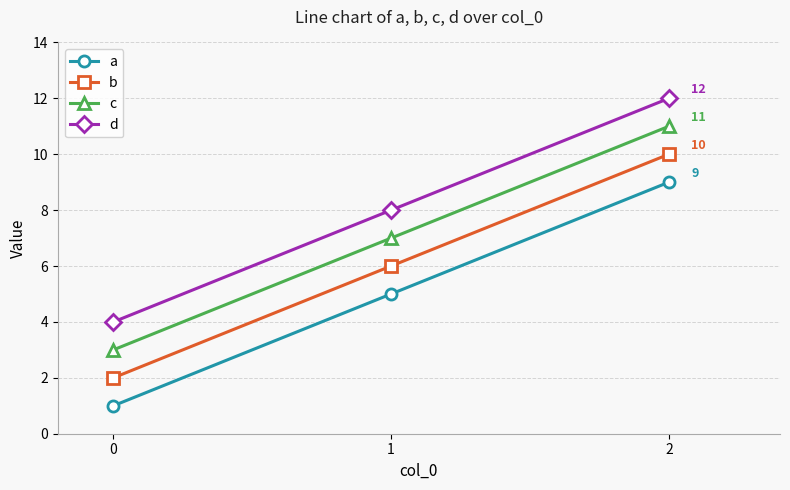

How many lines are shown in the chart?

4